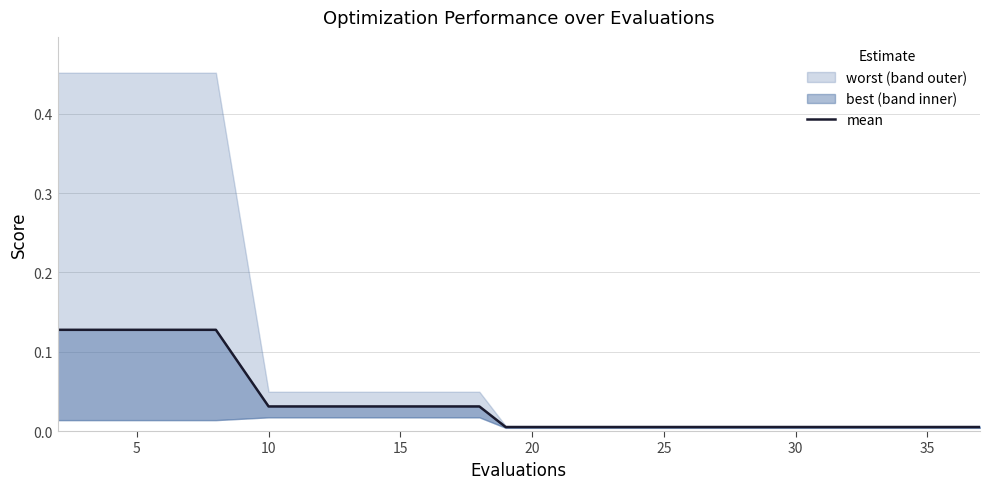

Is this an area chart (filled region under the line)?

No